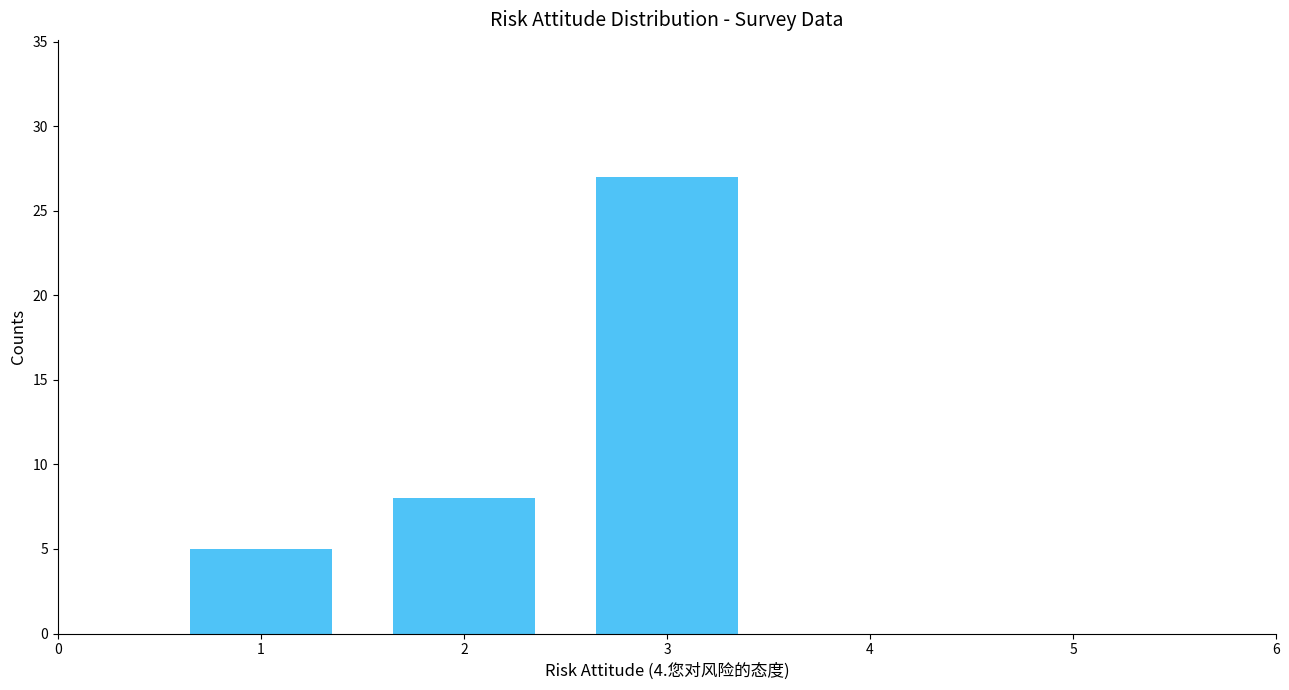

Reading right to left, transcribe all the data shown in this chart.

27	8	5